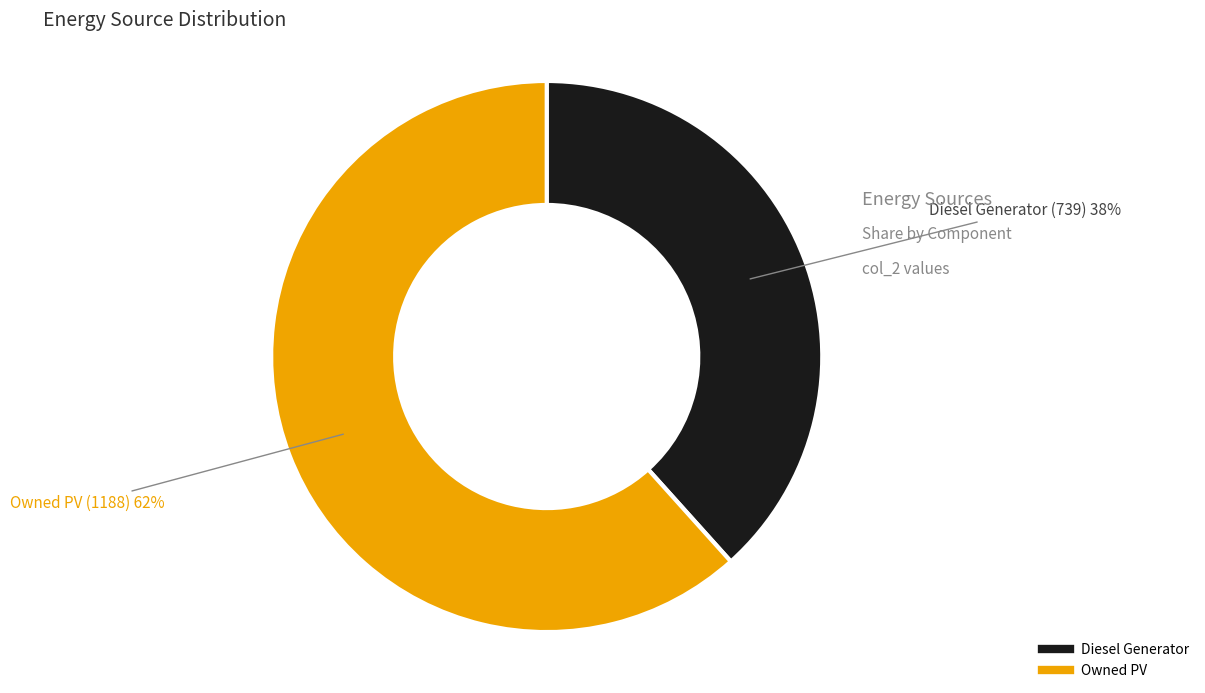

To the nearest percent, what is the average slice percentage?

50%